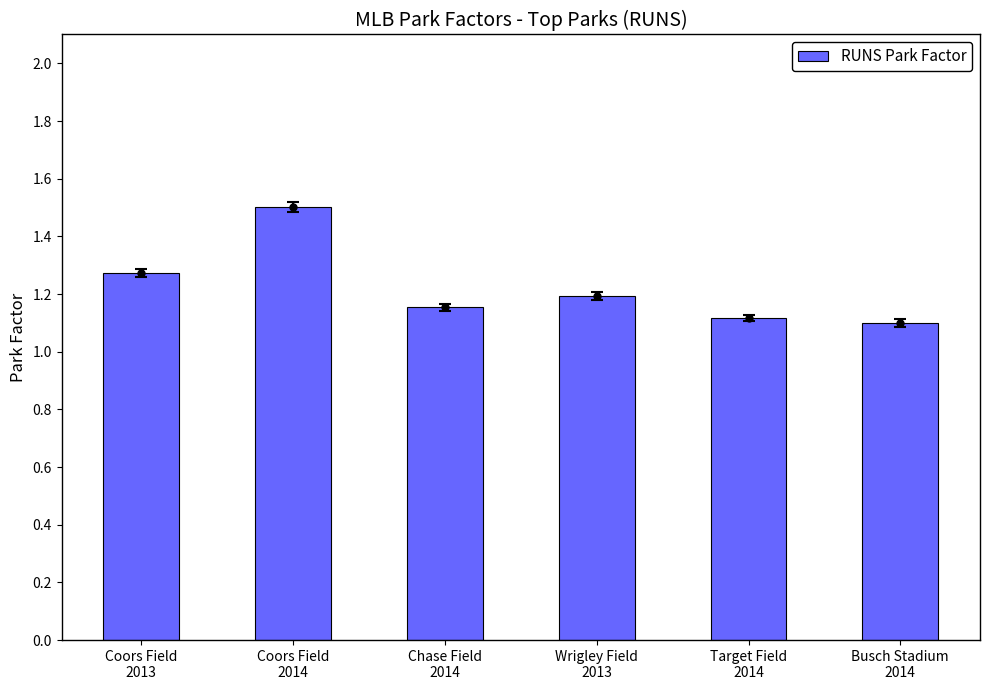

How many bars are there in total?

6